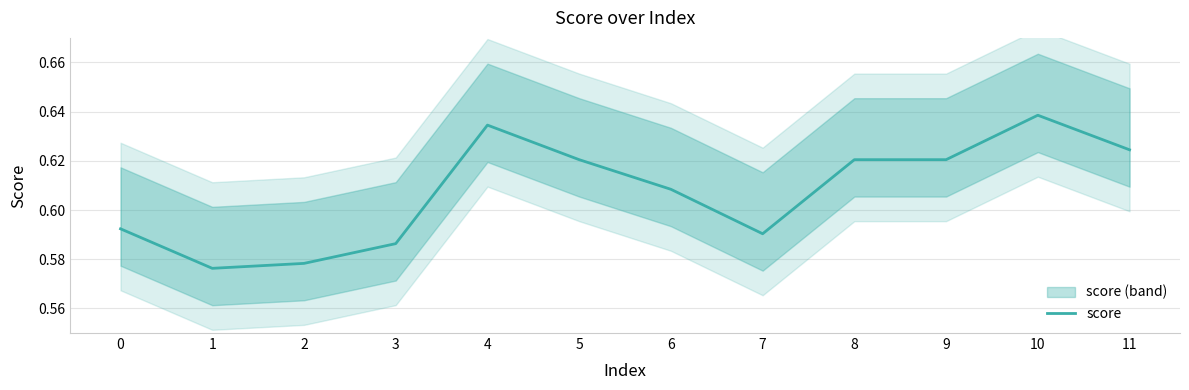

Rank the categories by value from lowest to highest.

1, 2, 3, 7, 0, 6, 5, 8, 9, 11, 4, 10